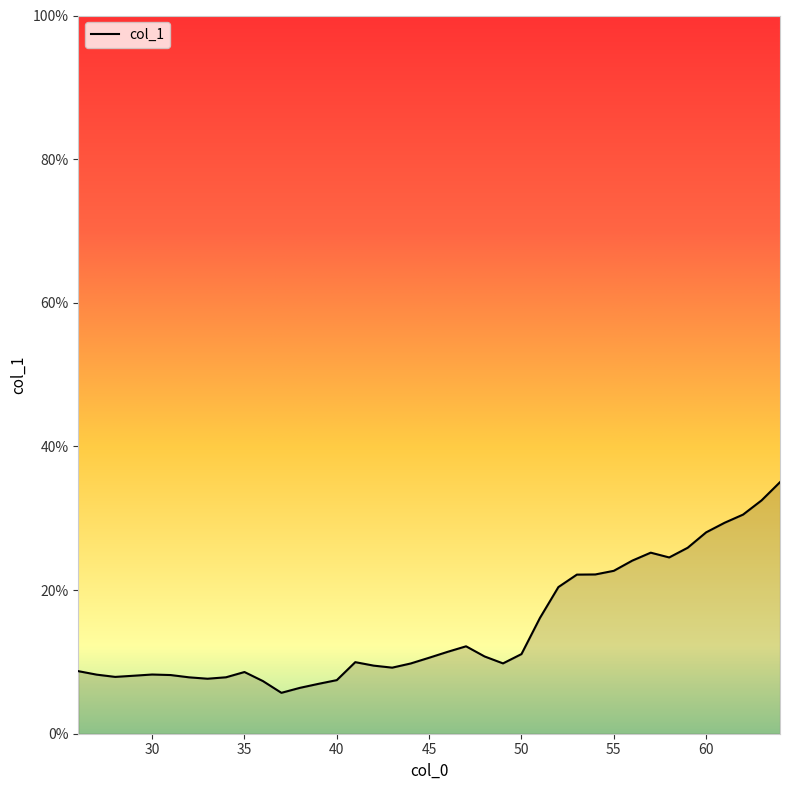

What is the difference between the maximum and minimum values?

29.3